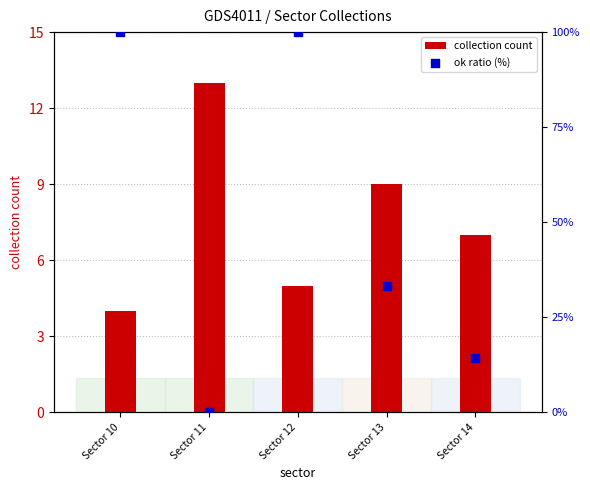

Which series has the largest Y range (max minus min)?

ok ratio (%)